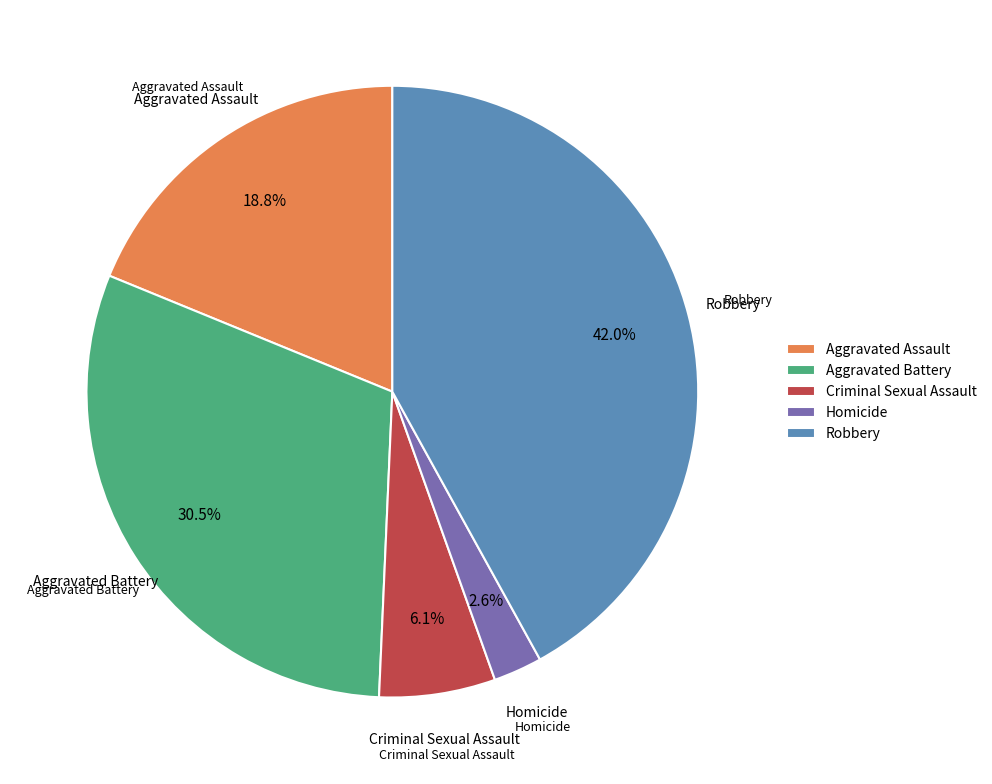

What is the largest slice in the pie chart?

Robbery